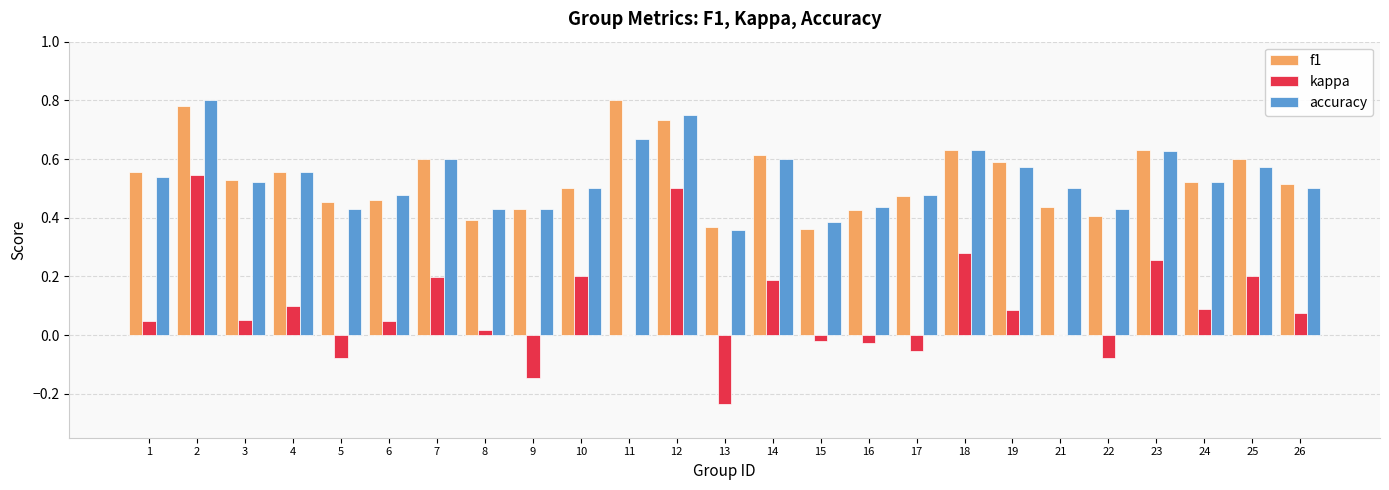

What is the total value across all series at 26?

1.1